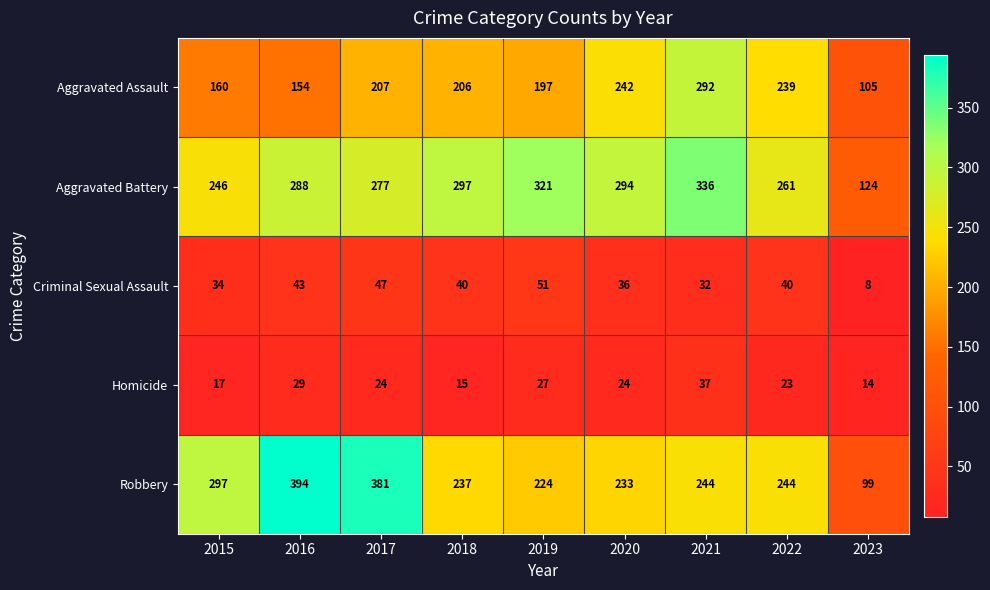

At which label does Aggravated Assault first exceed 206?

2017